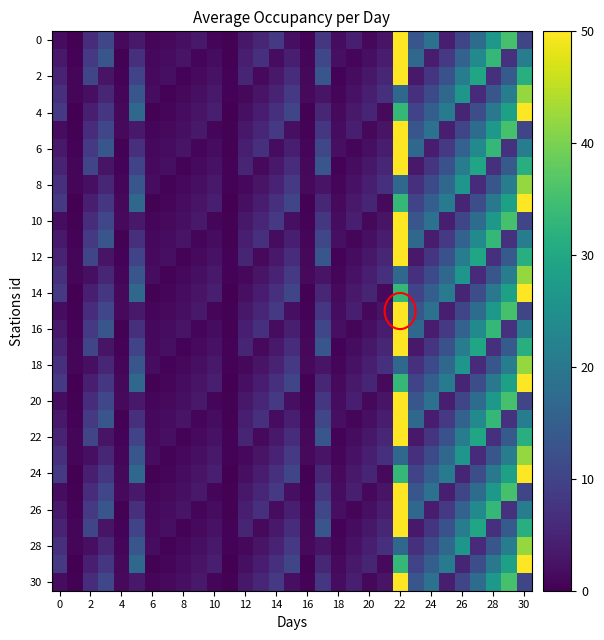

Which series has the largest total across all categories?

4